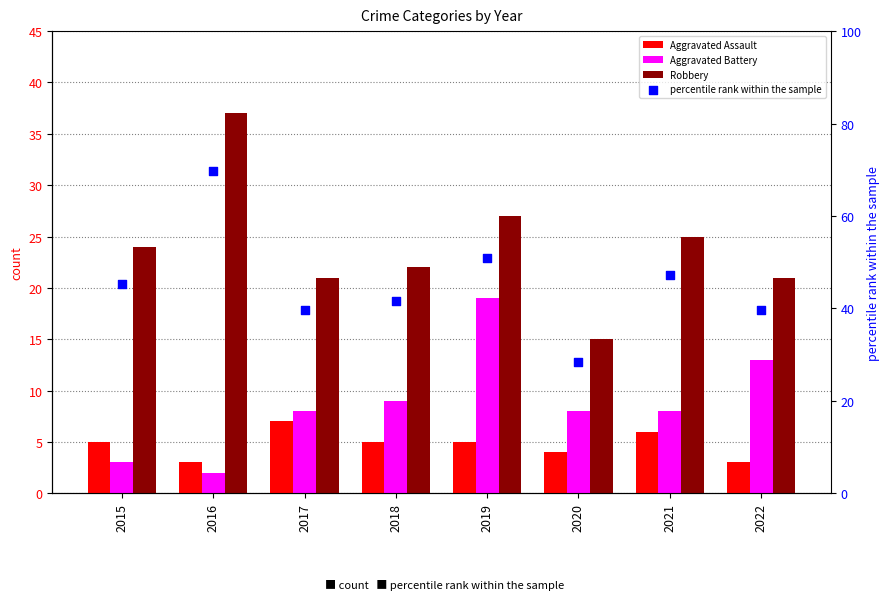

At which category is the sum across all series the highest?

2016